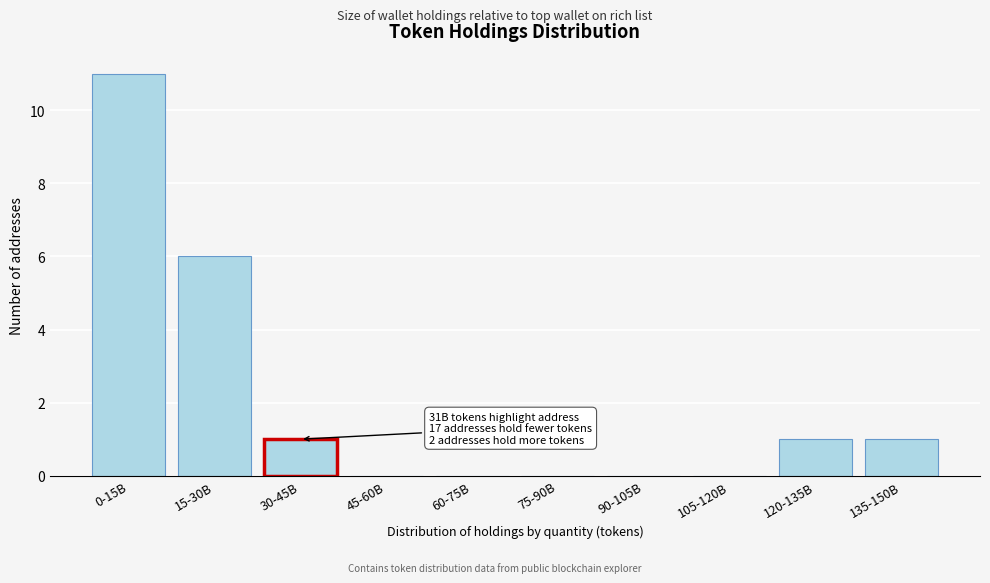

Reading left to right, list all the values displayed in this chart.

0-15B=11	15-30B=6	30-45B=1	45-60B=0	60-75B=0	75-90B=0	90-105B=0	105-120B=0	120-135B=1	135-150B=1